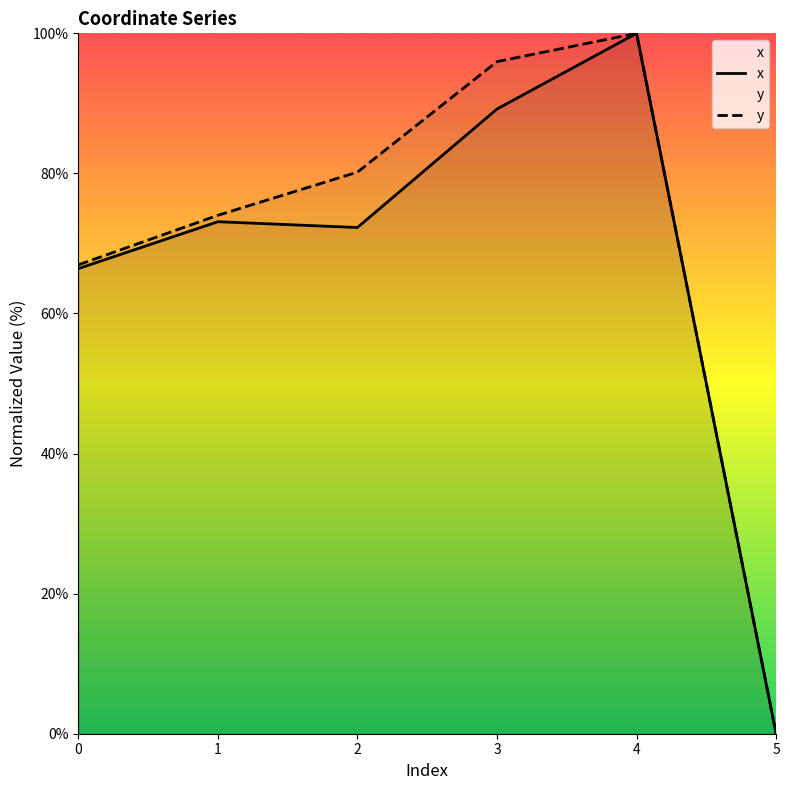

What is the sum of all x values?

401.0